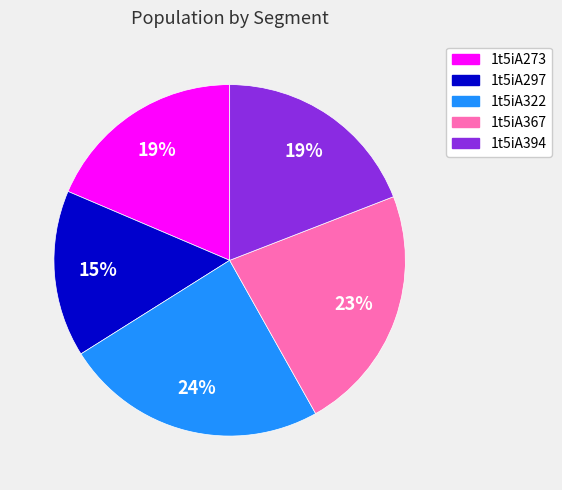

Is there a majority slice in this chart?

No